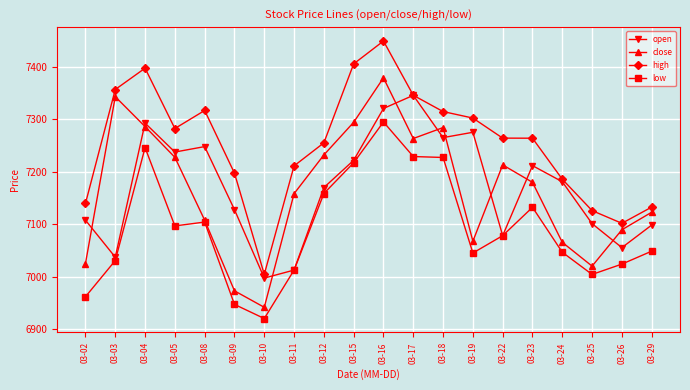

Which category has the highest value across all series?

03-16